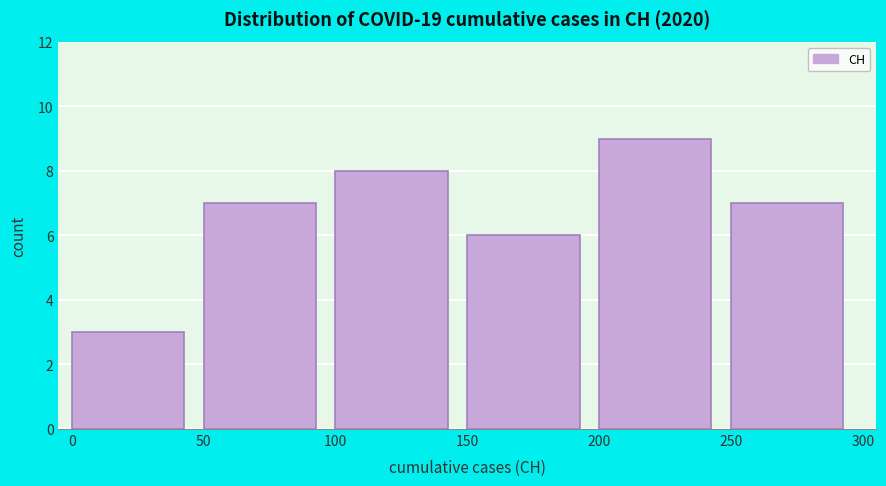

Reading left to right, list every bar in this chart as the range it spans on the x-axis followed by its height. The values are not printed on the chart, so give them approximately, as read against the axis.

0 to 50: 3
50 to 100: 7
100 to 150: 8
150 to 200: 6
200 to 250: 9
250 to 300: 7